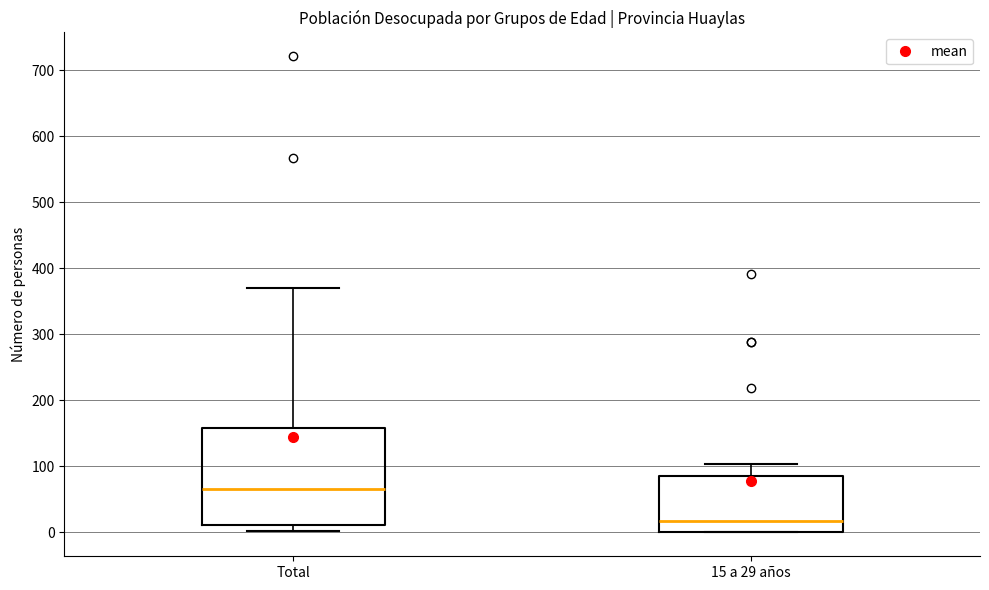

Where is the lower edge of the box for Total on the y-axis? The values are not printed on the chart, so give them approximately, as read against the axis.

10